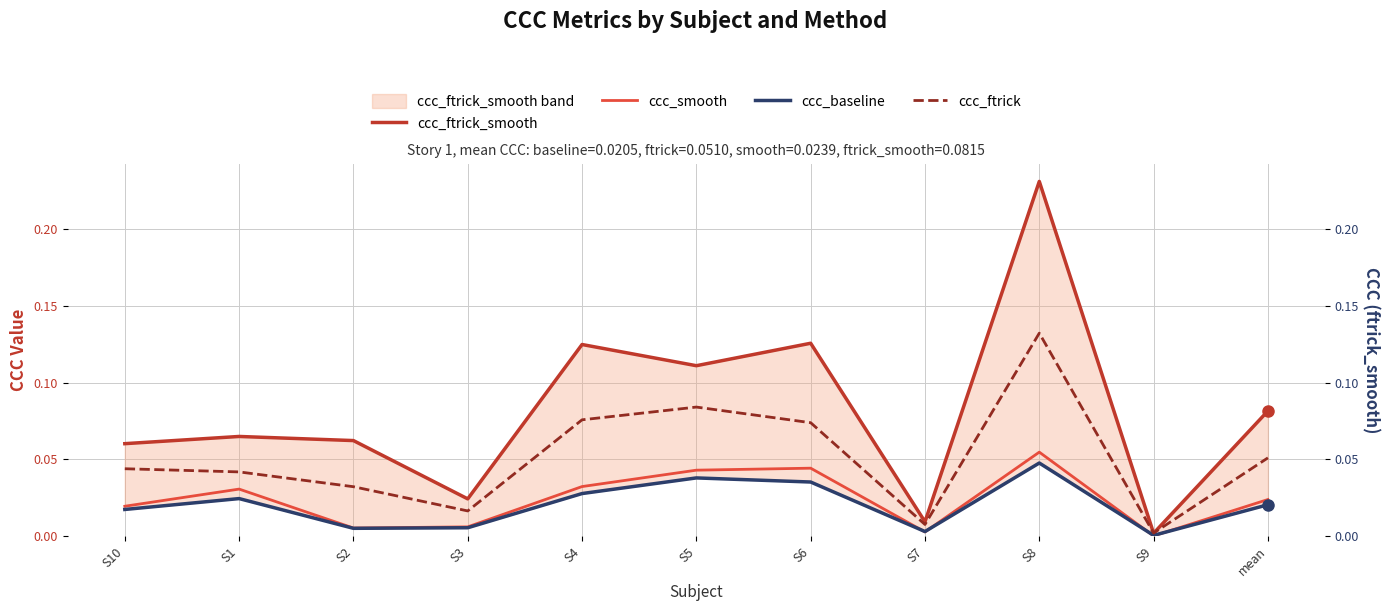

Is the value of ccc_ftrick at S2 greater than the value of ccc_baseline at S2?

Yes